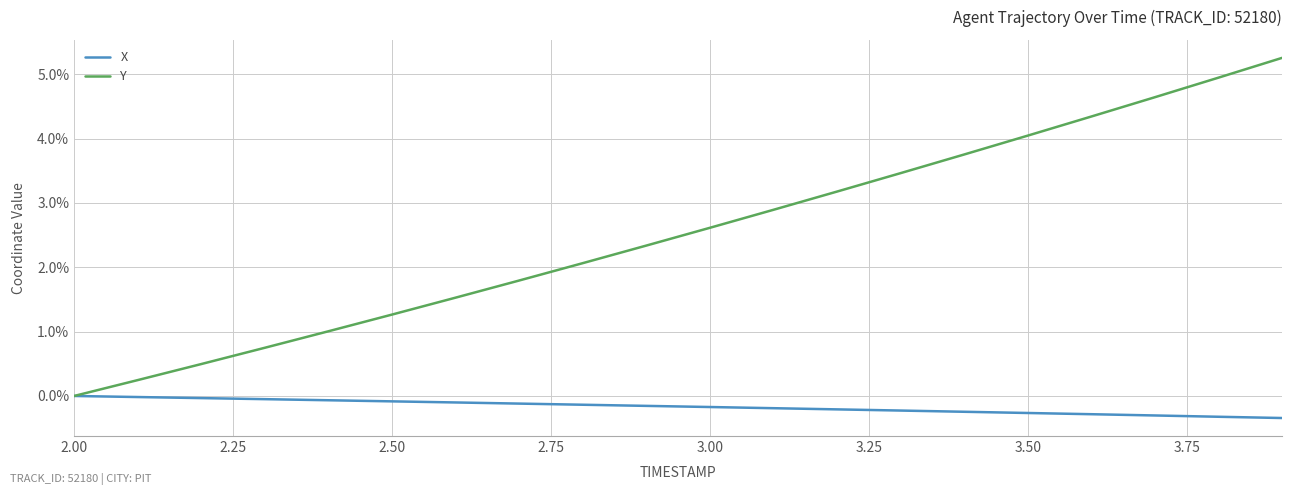

Which series has the largest range (max minus min)?

Y